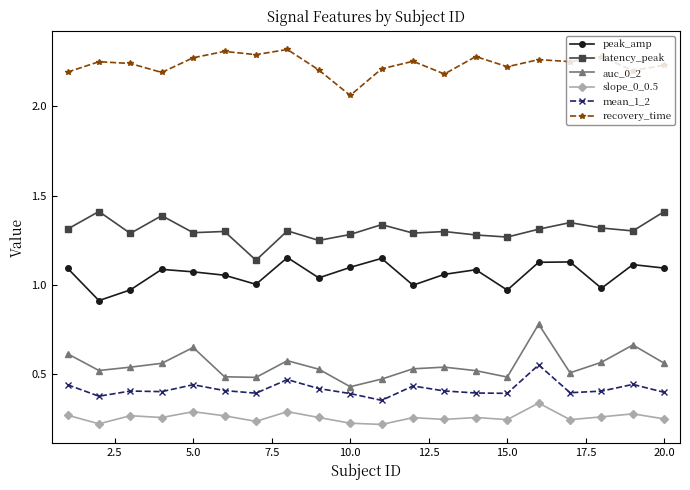

Count the auc_0_2 values in the range 0 to 1.

20